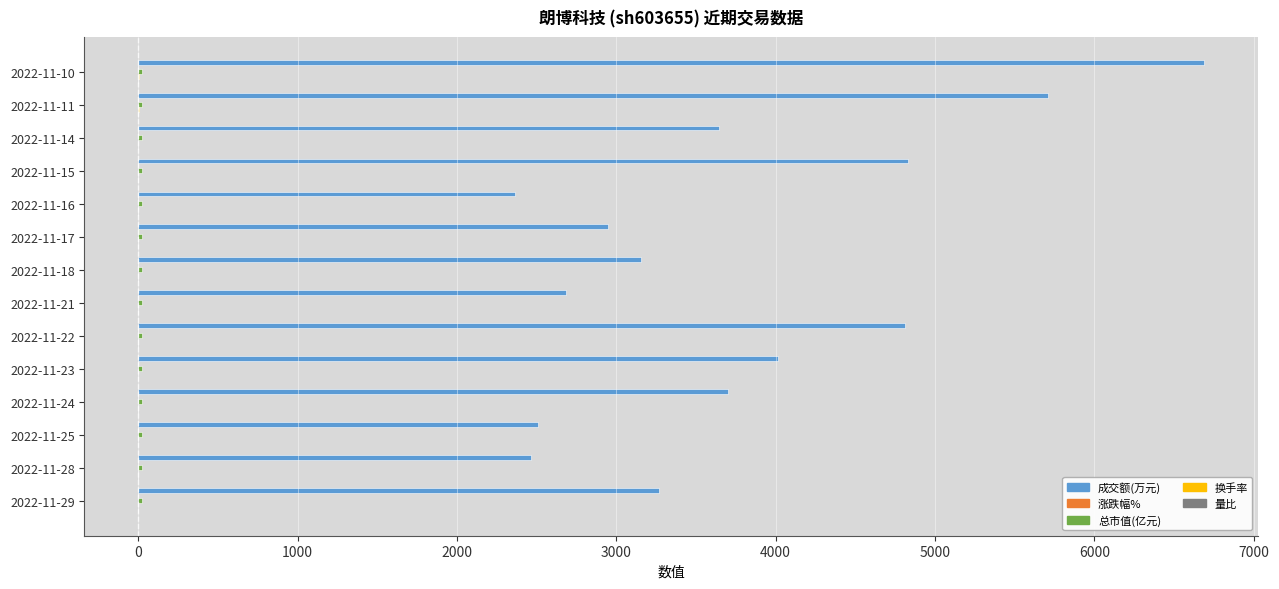

How many series are shown in this chart?

5